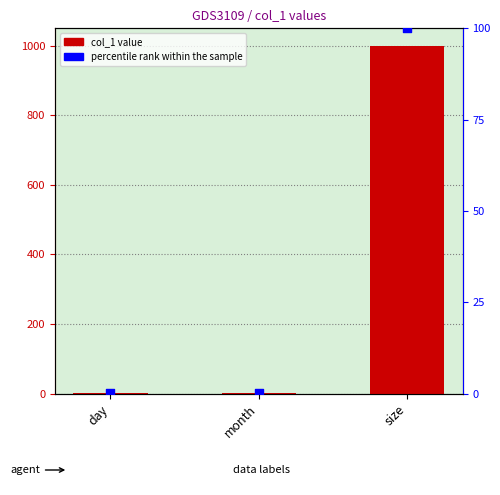

What is the total value across all series at size?

1100.0